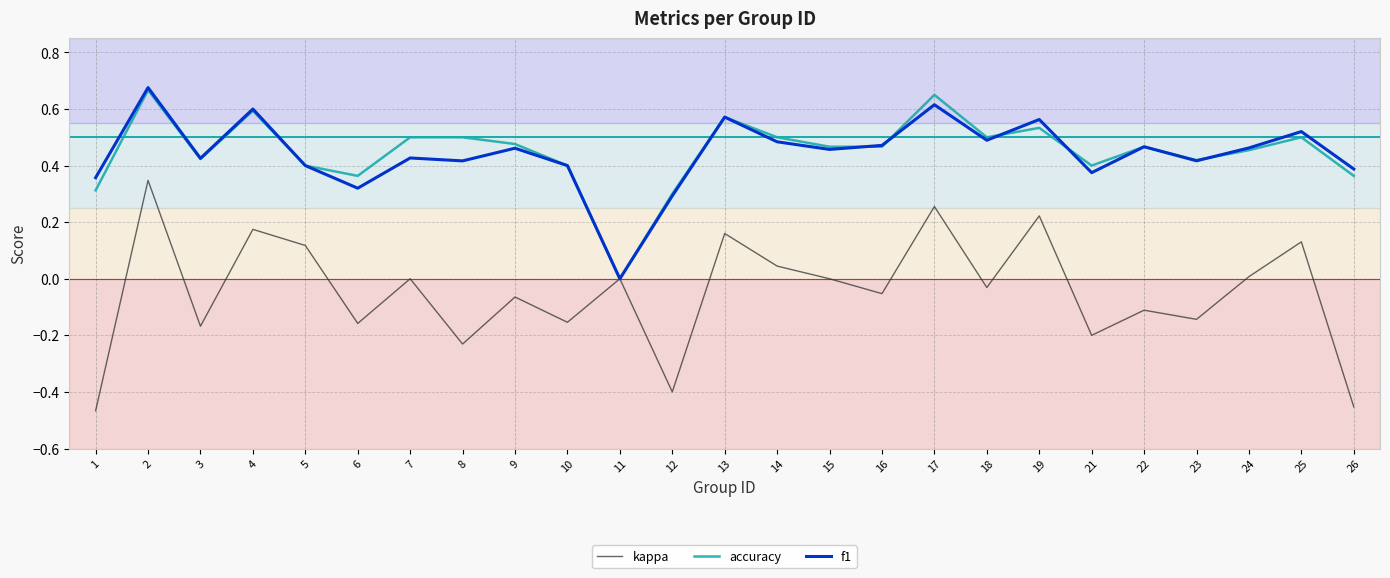

What are all the series names shown in the legend?

kappa, accuracy, f1